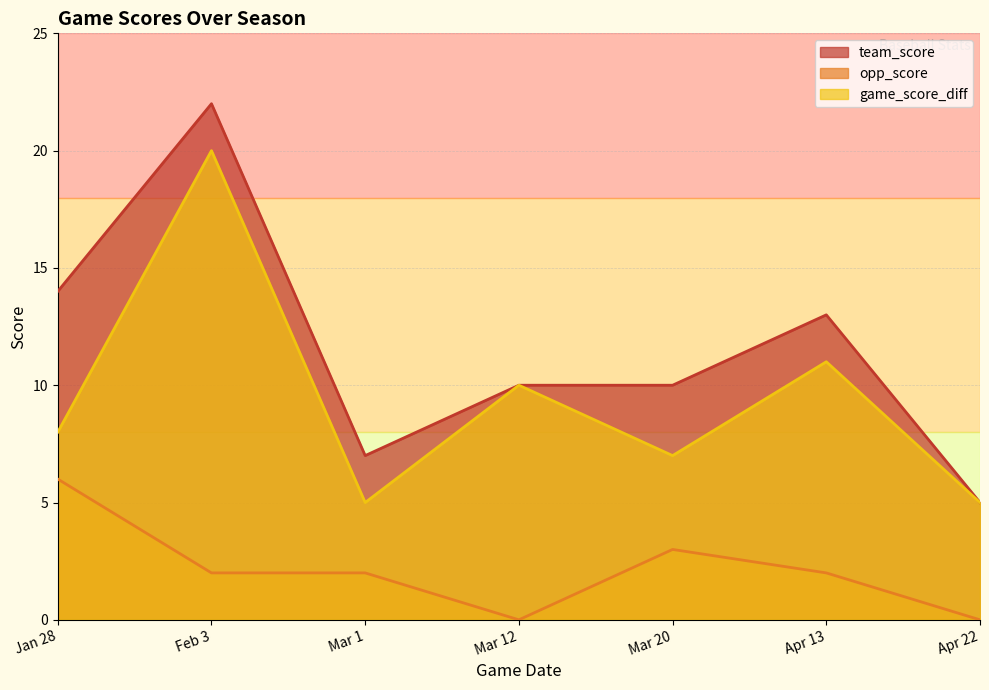

Is it true that opp_score equals 2 at Apr 13?

True